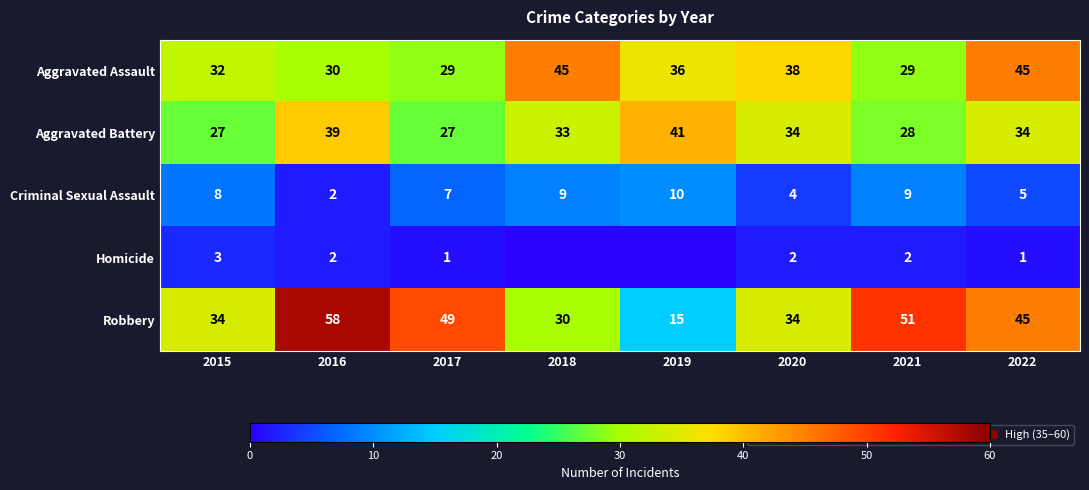

Is the value of Robbery at 2016 greater than the value of Homicide at 2016?

Yes